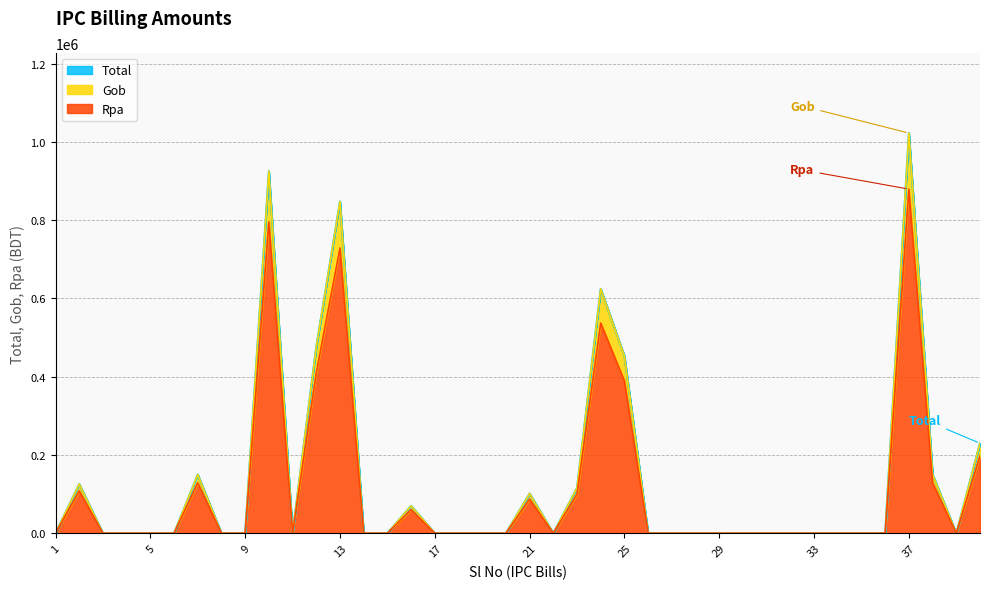

How many interior local peaks does the Gob series have?

8